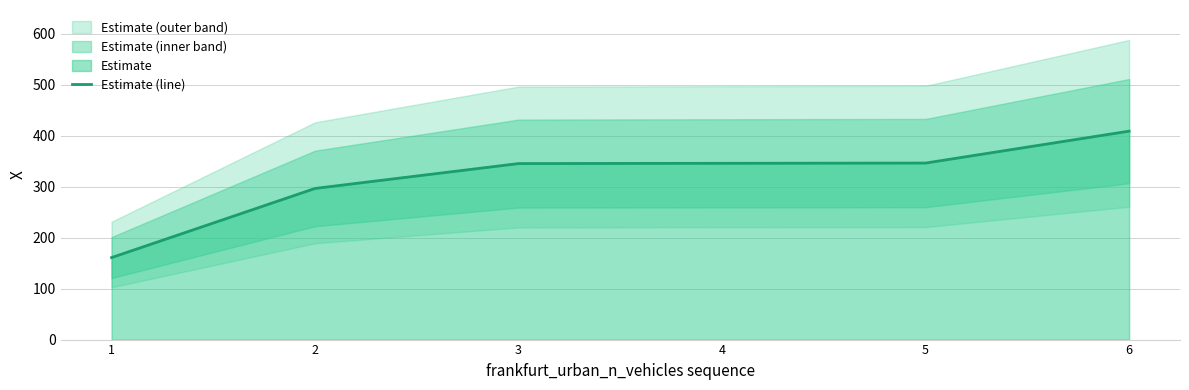

What is the difference between the second highest and second lowest values?

49.8